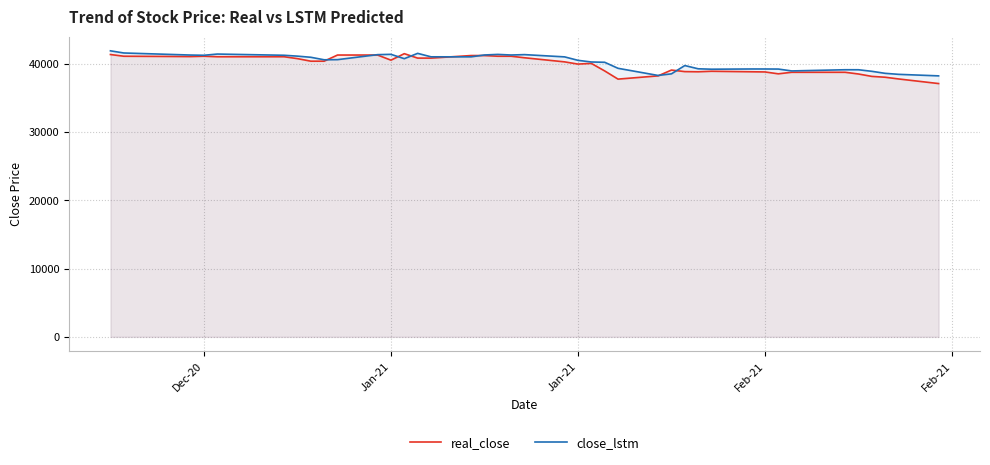

Reading left to right, transcribe all the data shown in this chart.

real_close: 41325.0	41075.0	41025.0	41075.0	41000.0	41000.0	40725.0	40350.0	40350.0	41250.0	41250.0	40500.0	41450.0	40800.0	40800.0	41175.0	41175.0	41075.0	41075.0	40850.0	40250.0	39925.0	40025.0	38925.0	37725.0	38200.0	39050.0	38825.0	38800.0	38875.0	38800.0	38775.0	38500.0	38725.0	38725.0	38475.0	38125.0	38000.0	37750.0	37075.0
close_lstm: 41865.9	41550.5	41248.2	41214.7	41393.5	41215.0	41088.1	40922.6	40554.7	40574.6	41306.1	41351.6	40717.8	41495.8	40989.5	40985.4	41257.5	41341.7	41253.2	41310.8	40981.0	40475.7	40232.2	40190.3	39307.2	38261.9	38498.3	39710.4	39237.2	39175.2	39209.2	39206.8	39198.0	38923.3	39097.4	39095.7	38867.2	38571.3	38424.2	38200.3